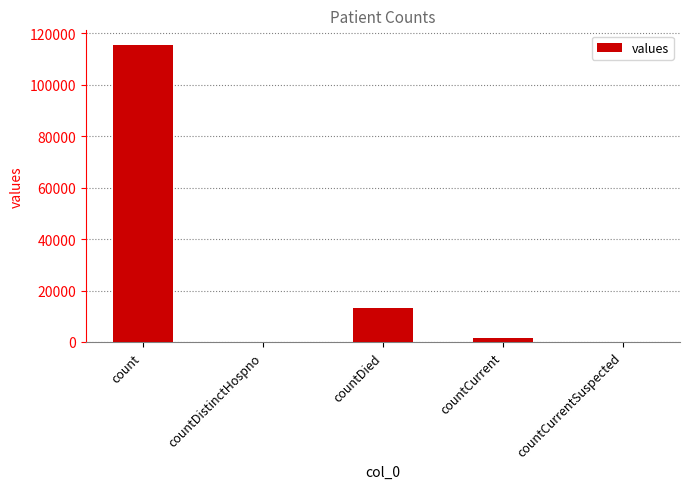

Which label corresponds to the largest value in the chart?

count